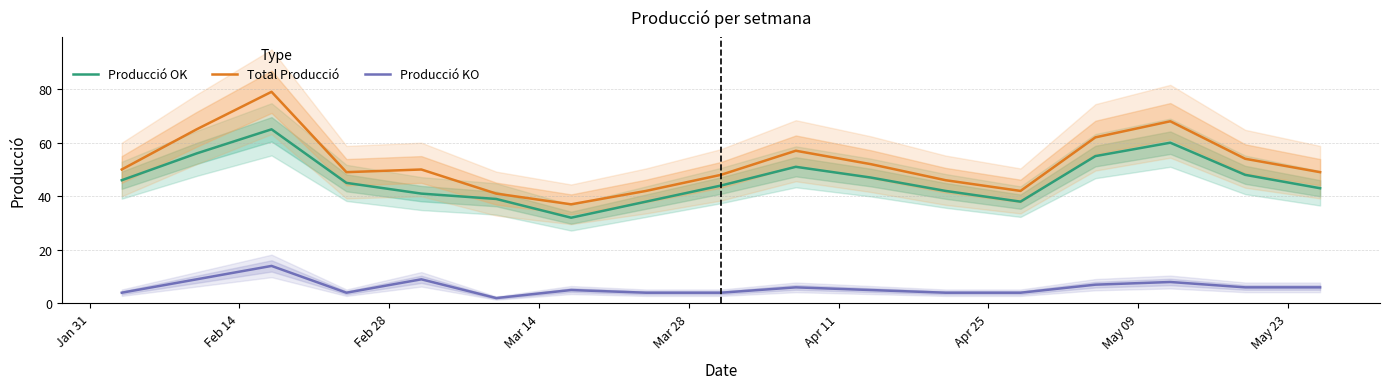

In Total Producció, how many points are lower than both neighbors (excluding endpoints)?

3